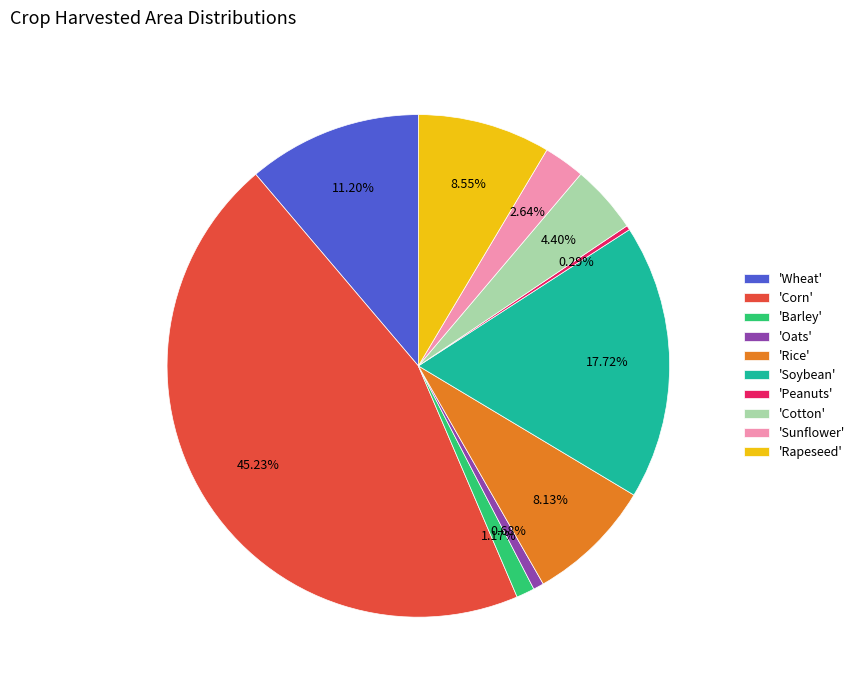

Approximately how many times larger is the value at 'Barley' compared to 'Oats'?

1.7